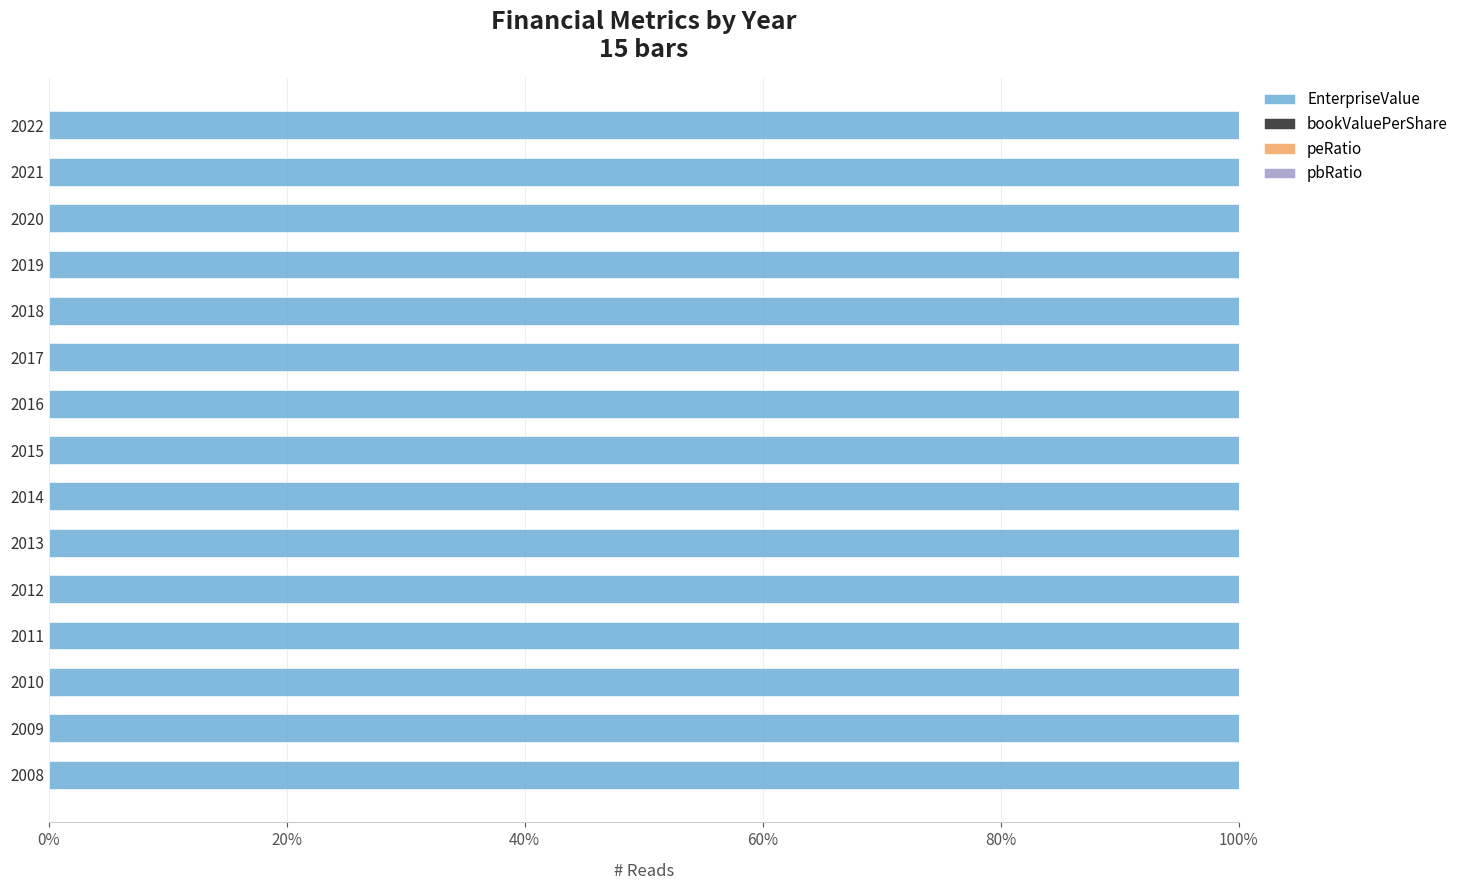

True or false: EnterpriseValue has a value of 100.0 at 2016.

True